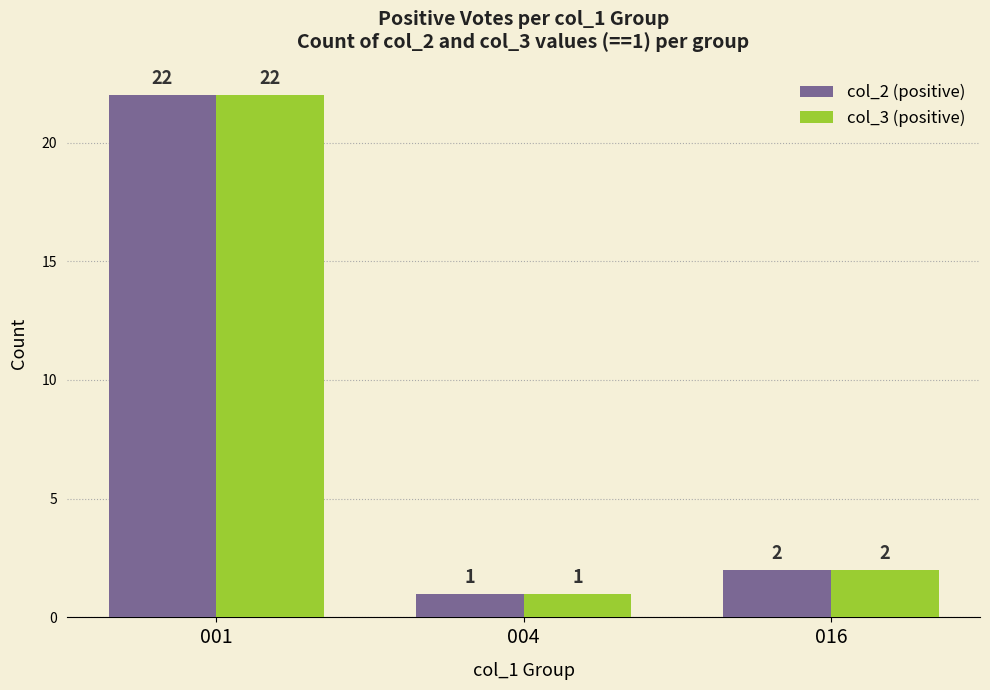

Reading right to left, list all the values displayed in this chart.

col_2 (positive): 016=2	004=1	001=22
col_3 (positive): 016=2	004=1	001=22